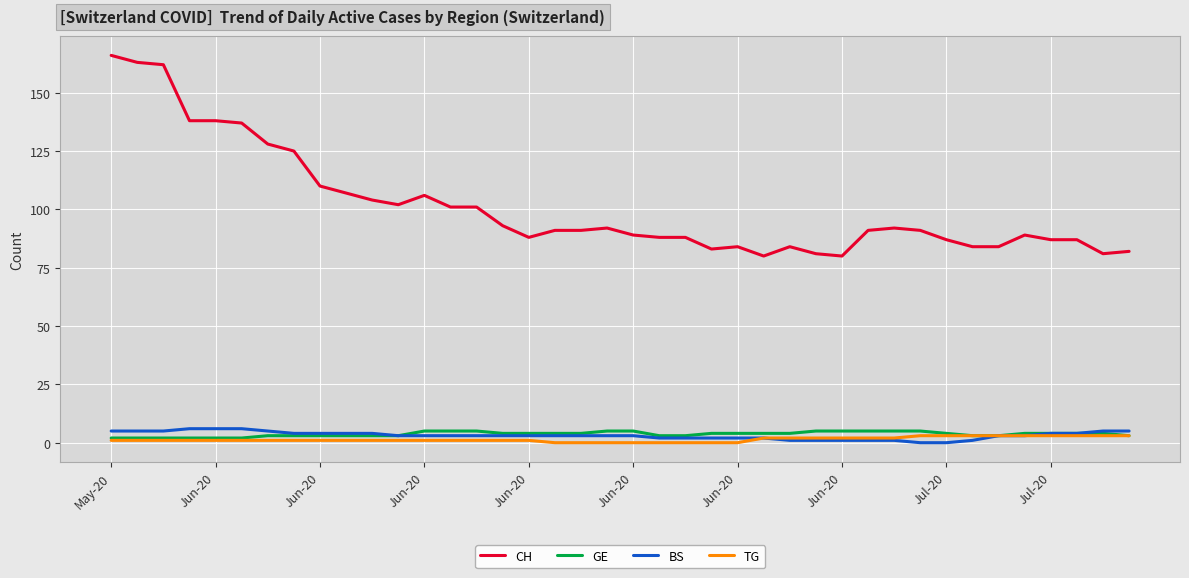

Which series has the largest total across all categories?

CH